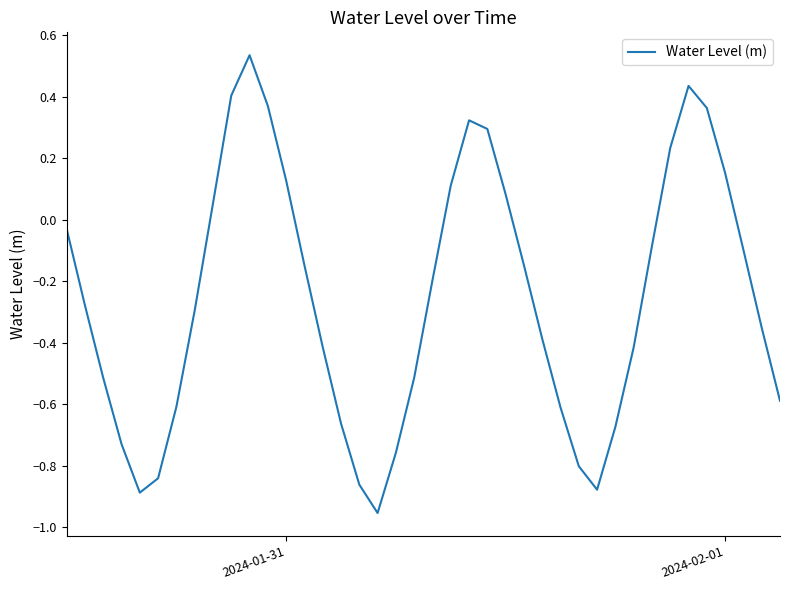

What is the difference between the maximum and minimum values?

1.5